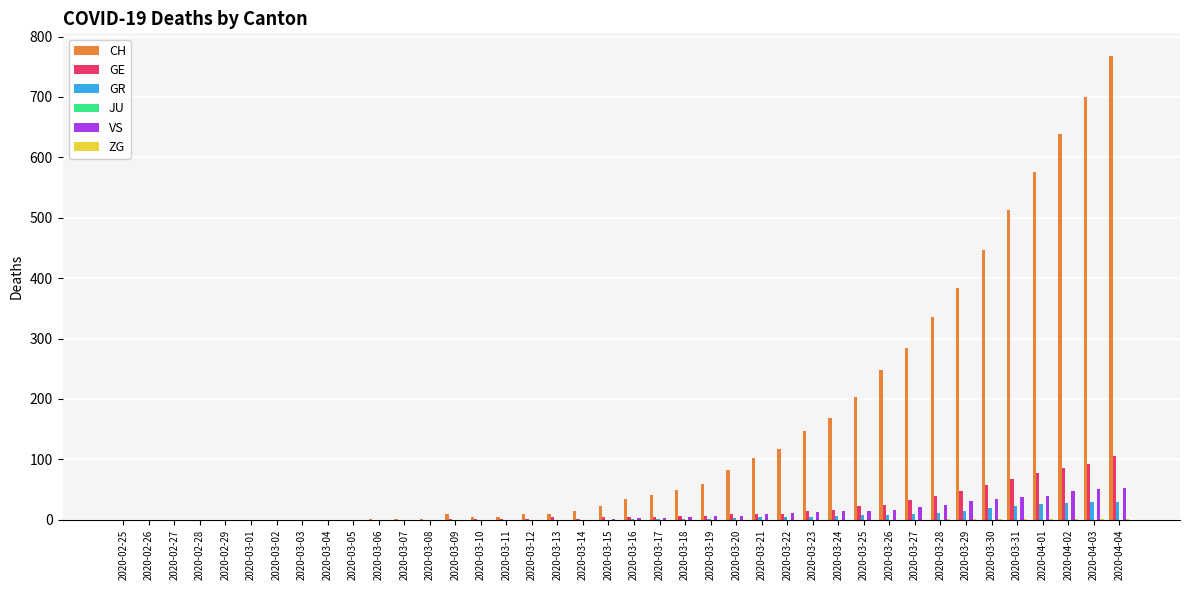

Is it true that GE equals 25 at 2020-03-26?

True